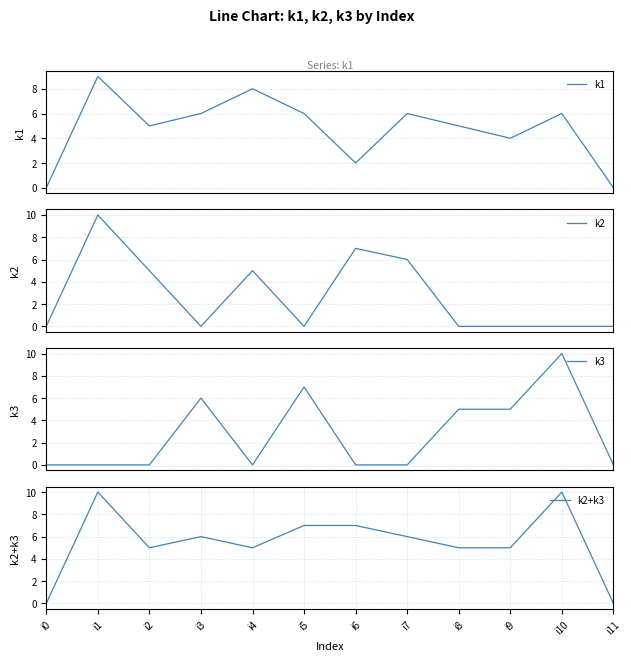

True or false: k3 has a value of 0 at i11.

True